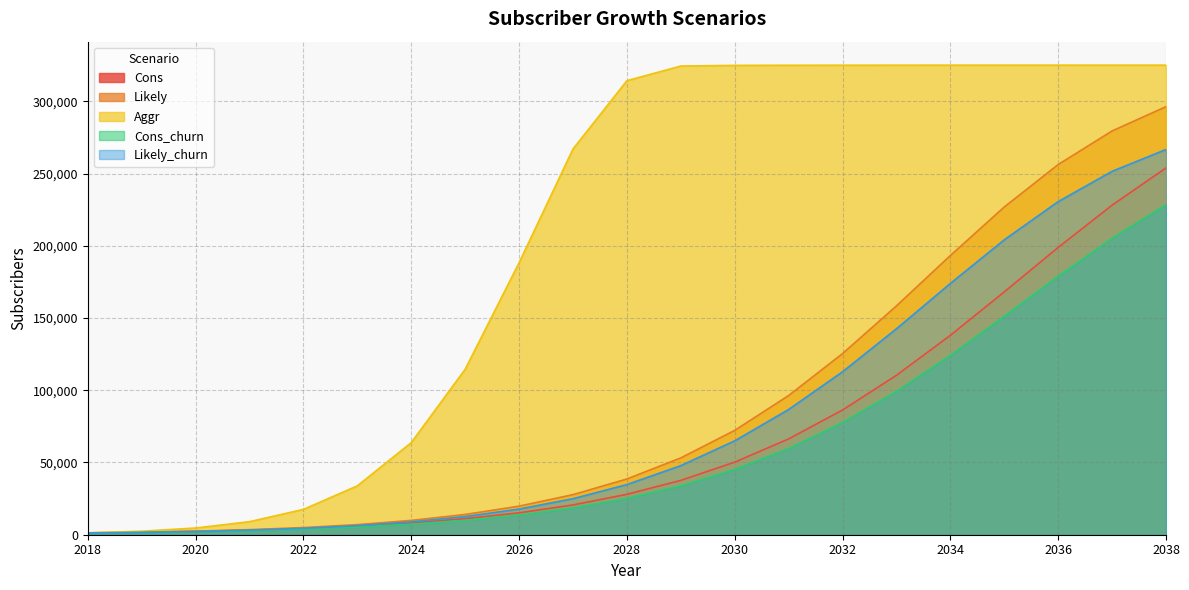

True or false: Likely and Likely_churn intersect in this chart.

False